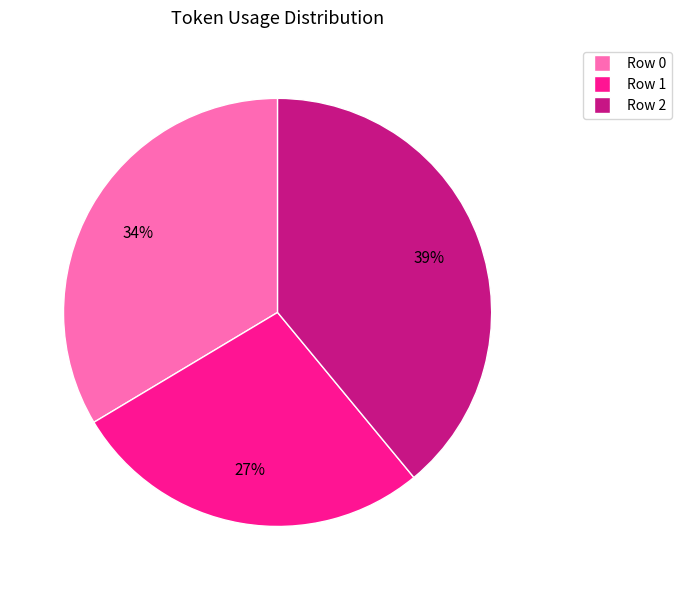

To the nearest percent, what portion does Row 1 represent?

27%